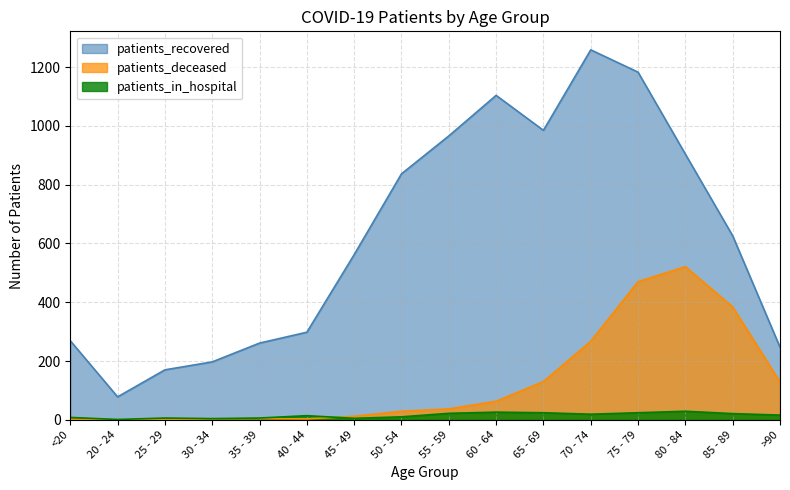

What is the difference between the highest and lowest values at 70 - 74?

1240